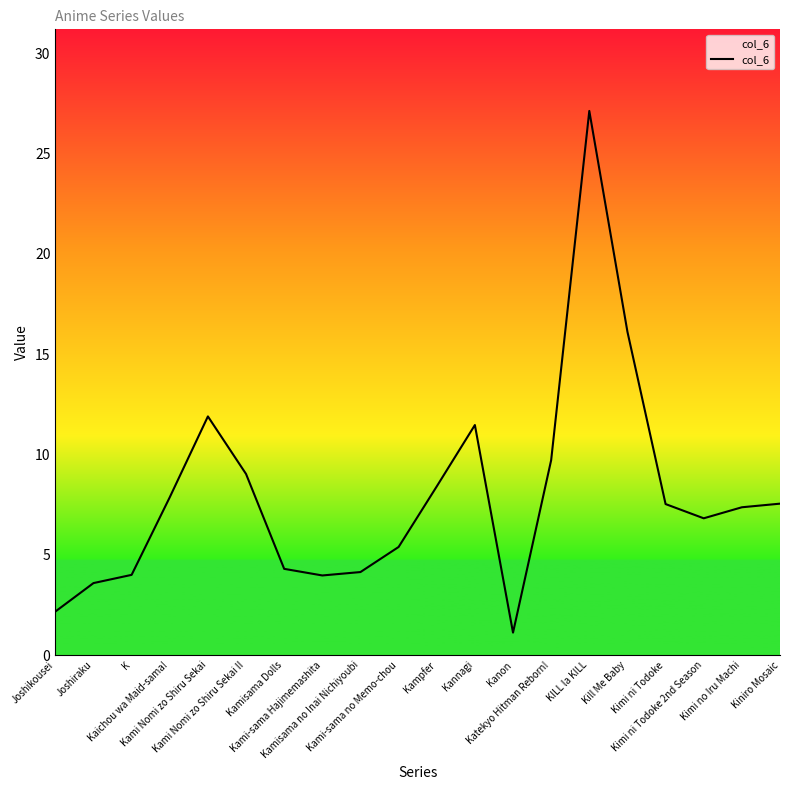

What position from the left is Katekyo Hitman Reborn!?

14